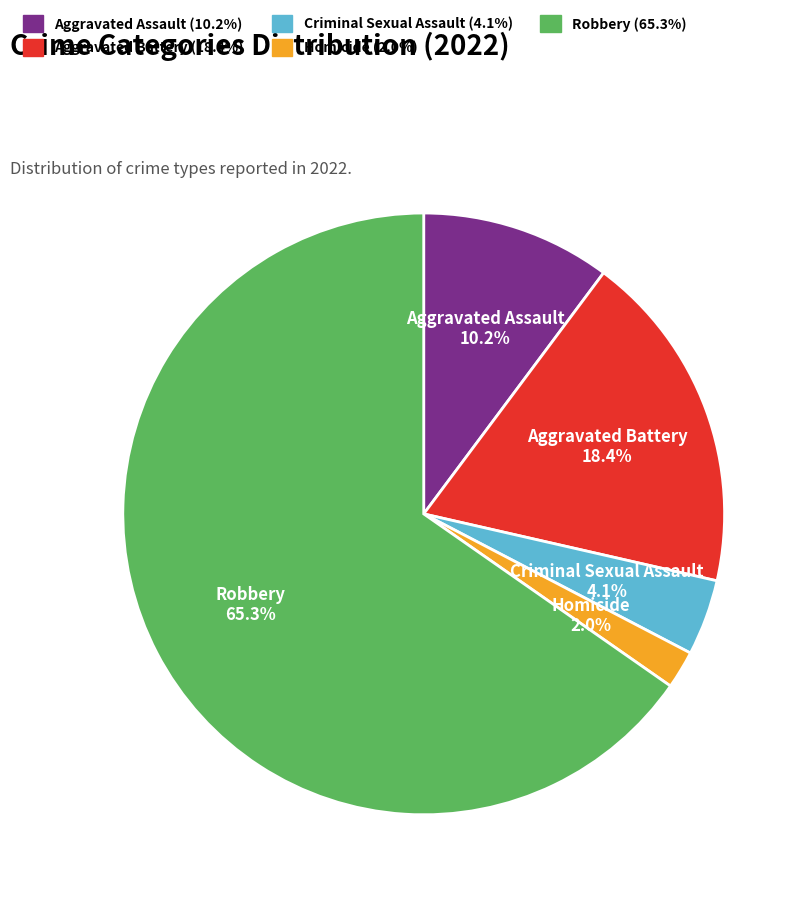

To the nearest percent, what portion does Aggravated Assault represent?

10%